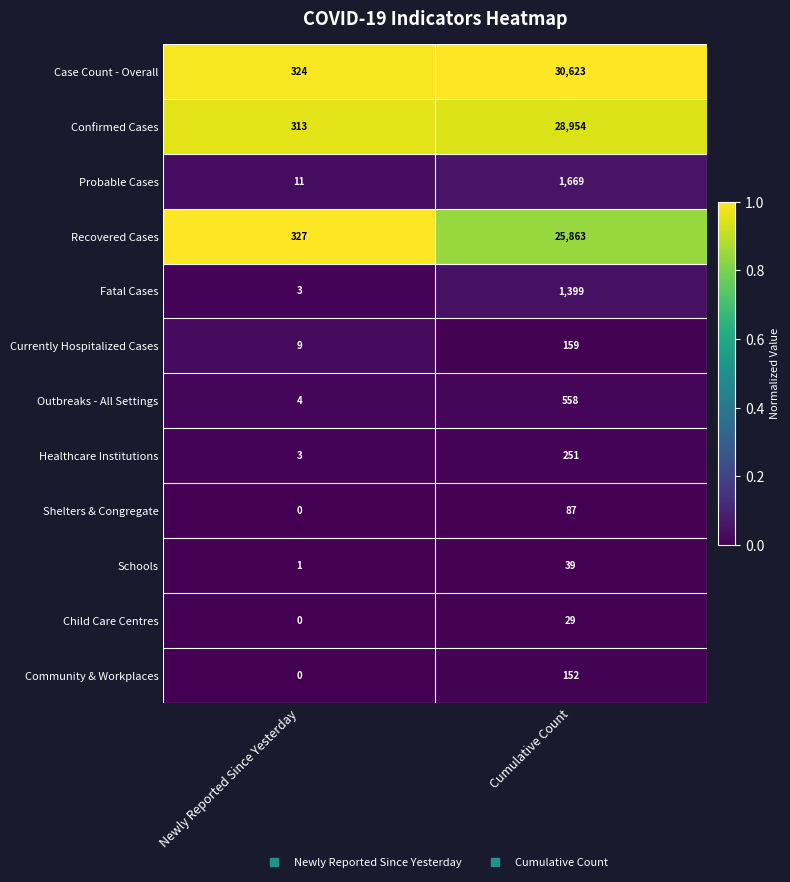

Reading left to right, extract all data points from this chart.

Case Count - Overall: Newly Reported Since Yesterday=324	Cumulative Count=30623
Confirmed Cases: Newly Reported Since Yesterday=313	Cumulative Count=28954
Probable Cases: Newly Reported Since Yesterday=11	Cumulative Count=1669
Recovered Cases: Newly Reported Since Yesterday=327	Cumulative Count=25863
Fatal Cases: Newly Reported Since Yesterday=3	Cumulative Count=1399
Currently Hospitalized Cases: Newly Reported Since Yesterday=9	Cumulative Count=159
Outbreaks - All Settings: Newly Reported Since Yesterday=4	Cumulative Count=558
Healthcare Institutions: Newly Reported Since Yesterday=3	Cumulative Count=251
Shelters & Congregate: Newly Reported Since Yesterday=0	Cumulative Count=87
Schools: Newly Reported Since Yesterday=1	Cumulative Count=39
Child Care Centres: Newly Reported Since Yesterday=0	Cumulative Count=29
Community & Workplaces: Newly Reported Since Yesterday=0	Cumulative Count=152